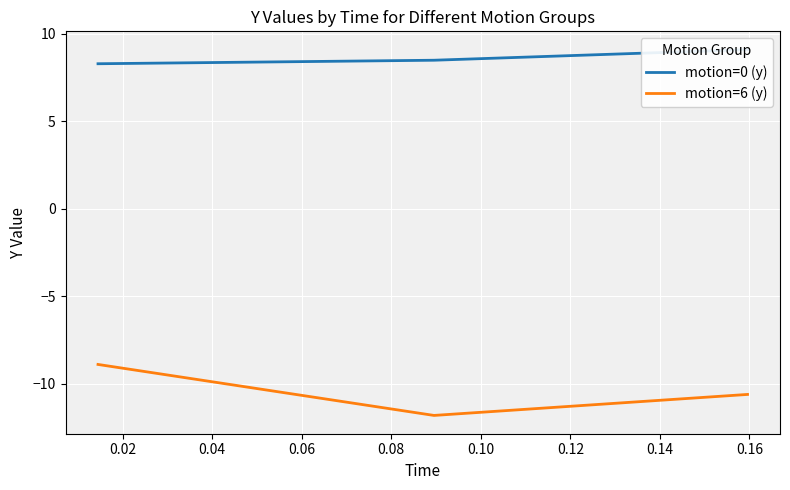

Reading left to right, transcribe all the data shown in this chart.

motion=0 (y): 8.3	8.5	9.1
motion=6 (y): -8.9	-11.8	-10.6